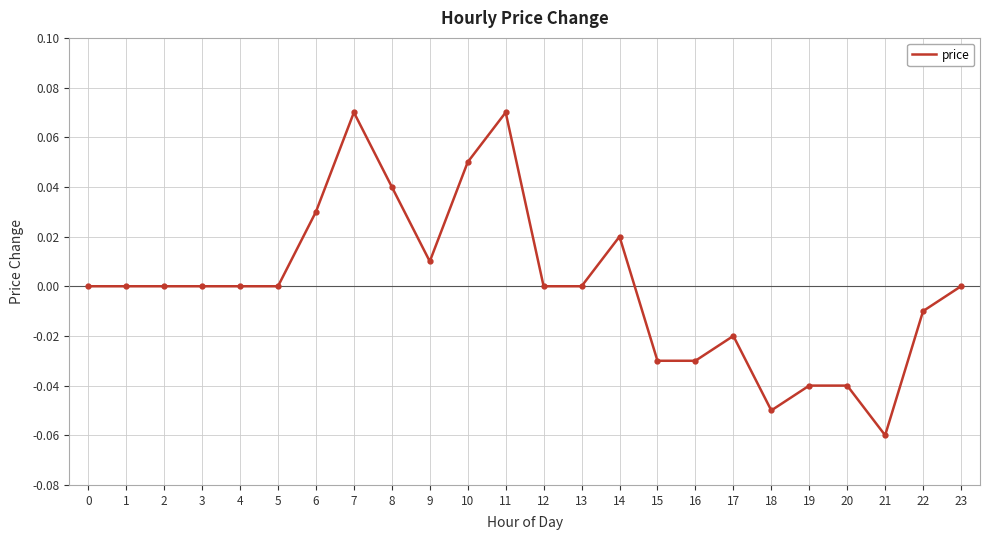

Between 6 and 18, which is larger?

6